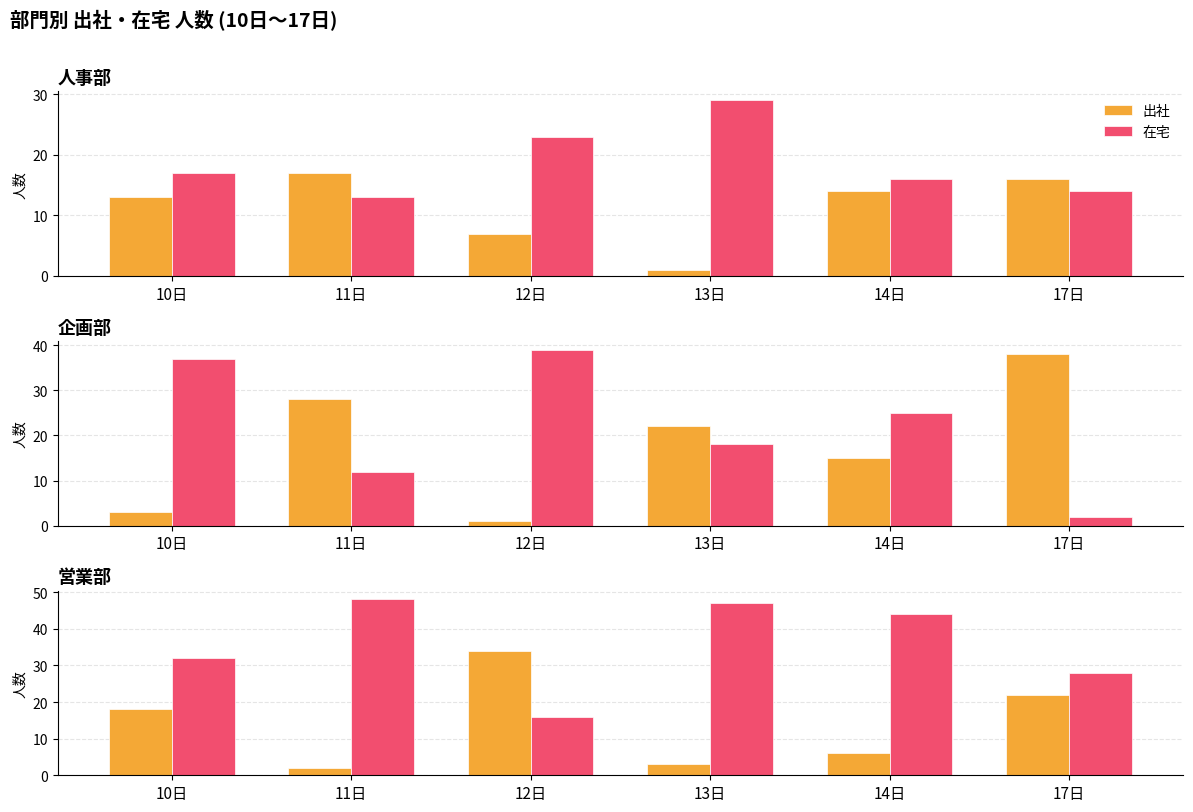

Is the value of 出社 at 14日 greater than the value of 在宅 at 10日?

No